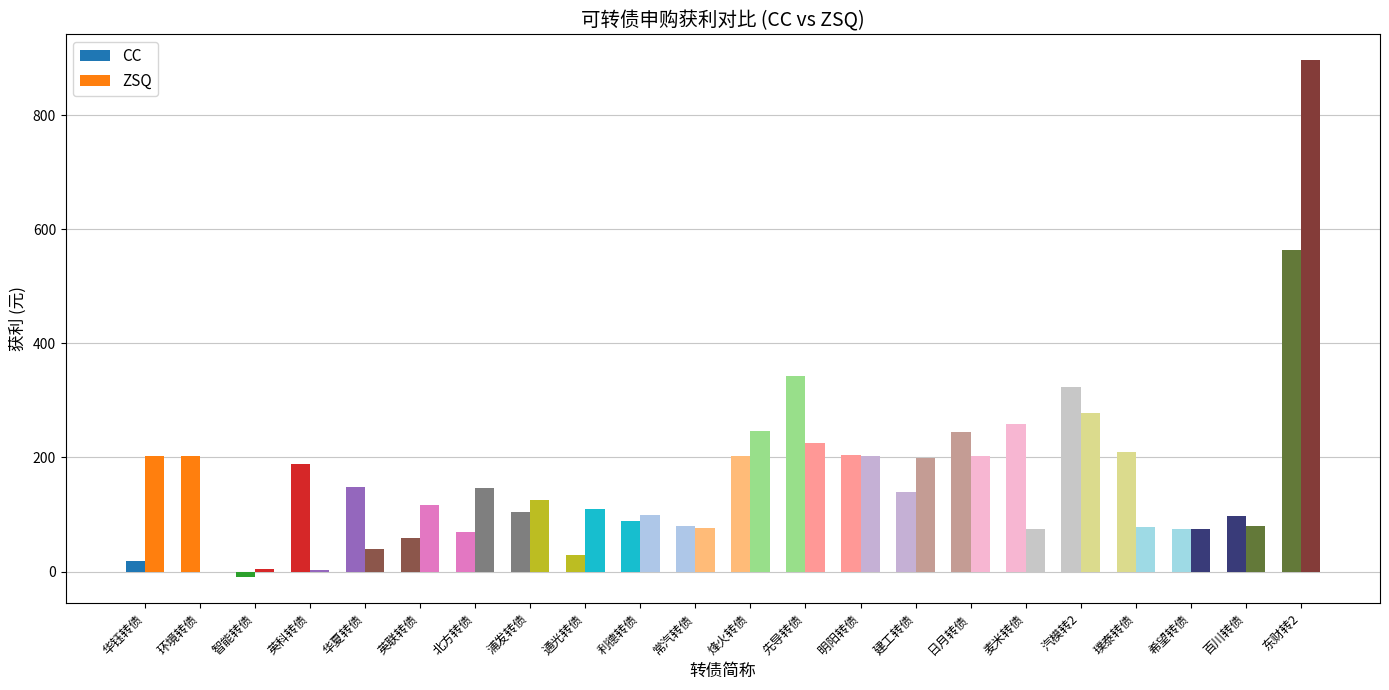

How many groups of bars are there?

22